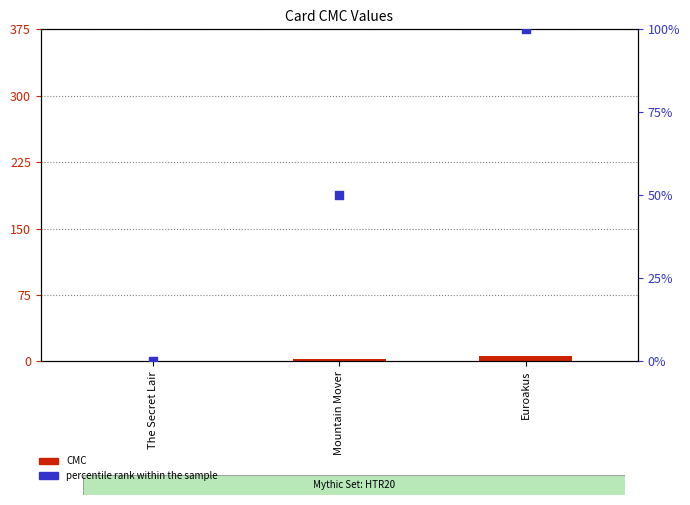

Is the value of CMC at Euroakus greater than the value of percentile rank within the sample at The Secret Lair?

Yes